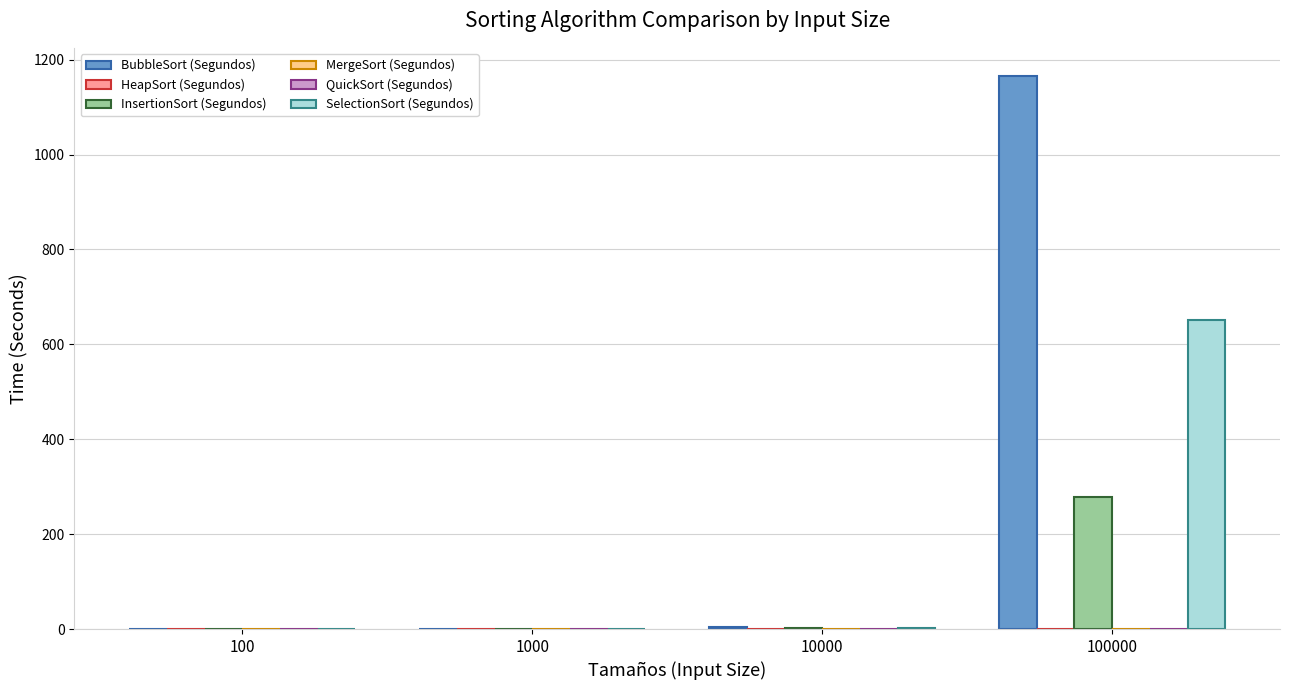

What is the total value across all series at 100000?

2097.8